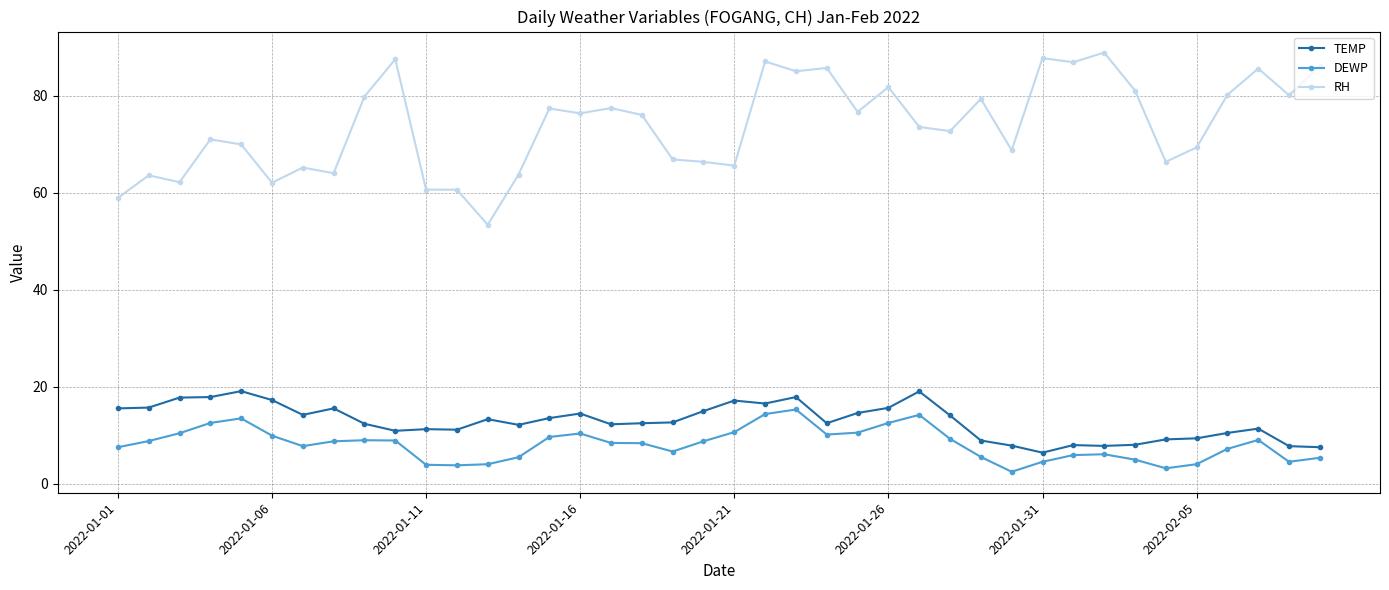

What is the sum of all TEMP values?

515.4